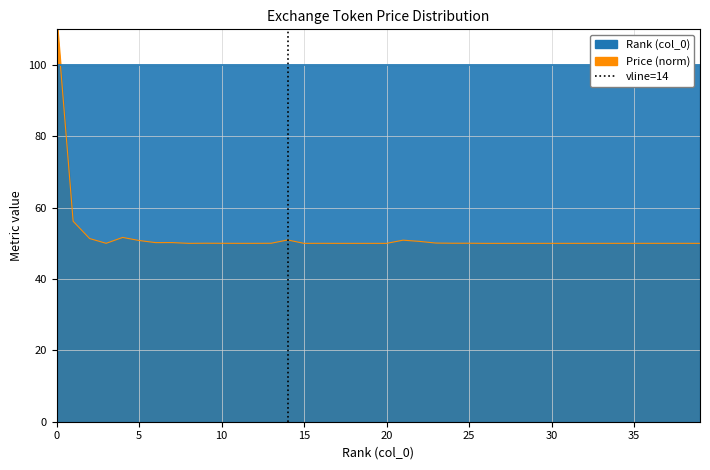

How many lines are shown in the chart?

1